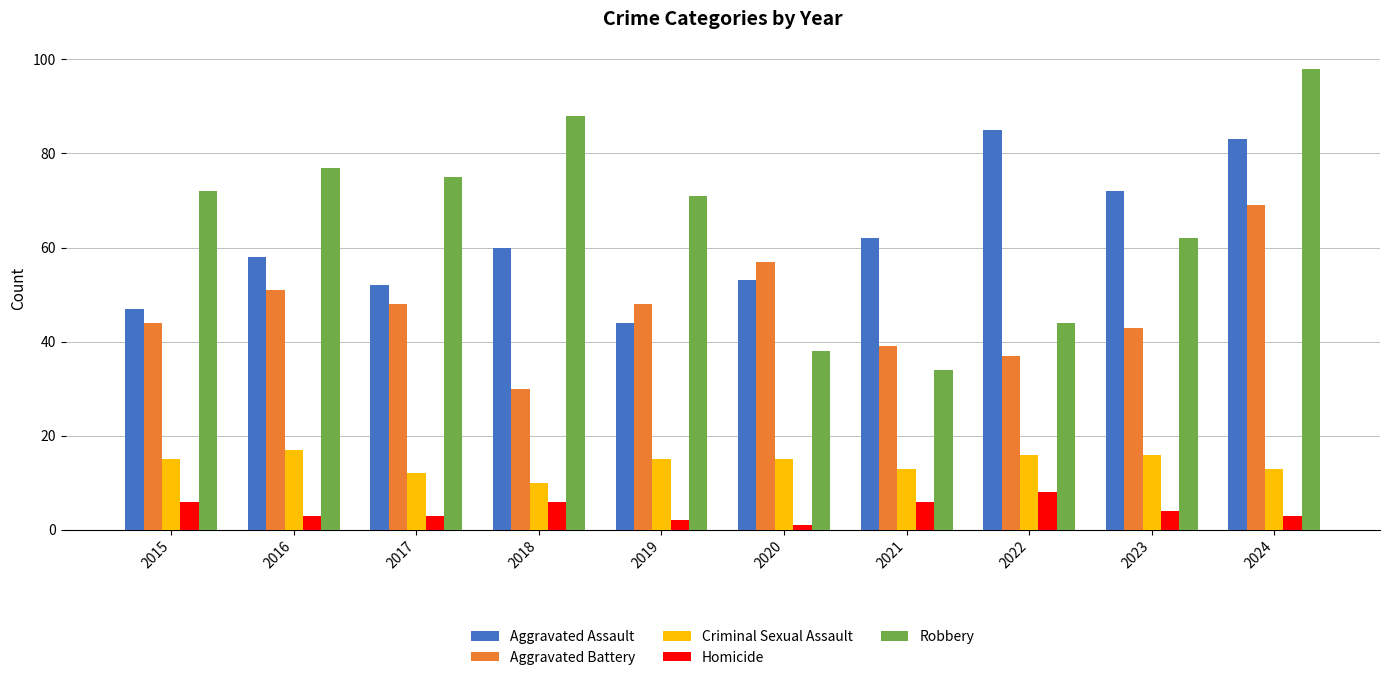

What is the average value of the Criminal Sexual Assault series?

14